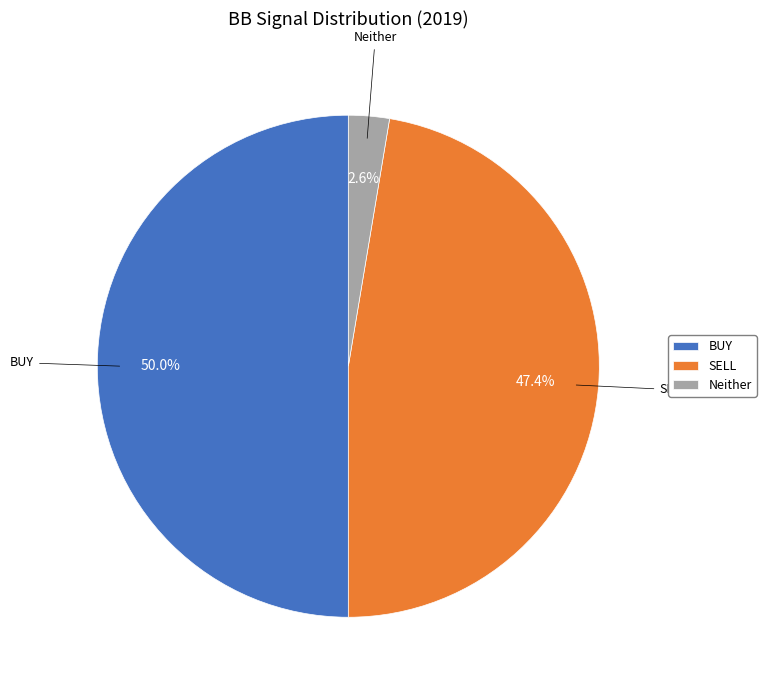

What is the largest slice in the pie chart?

BUY